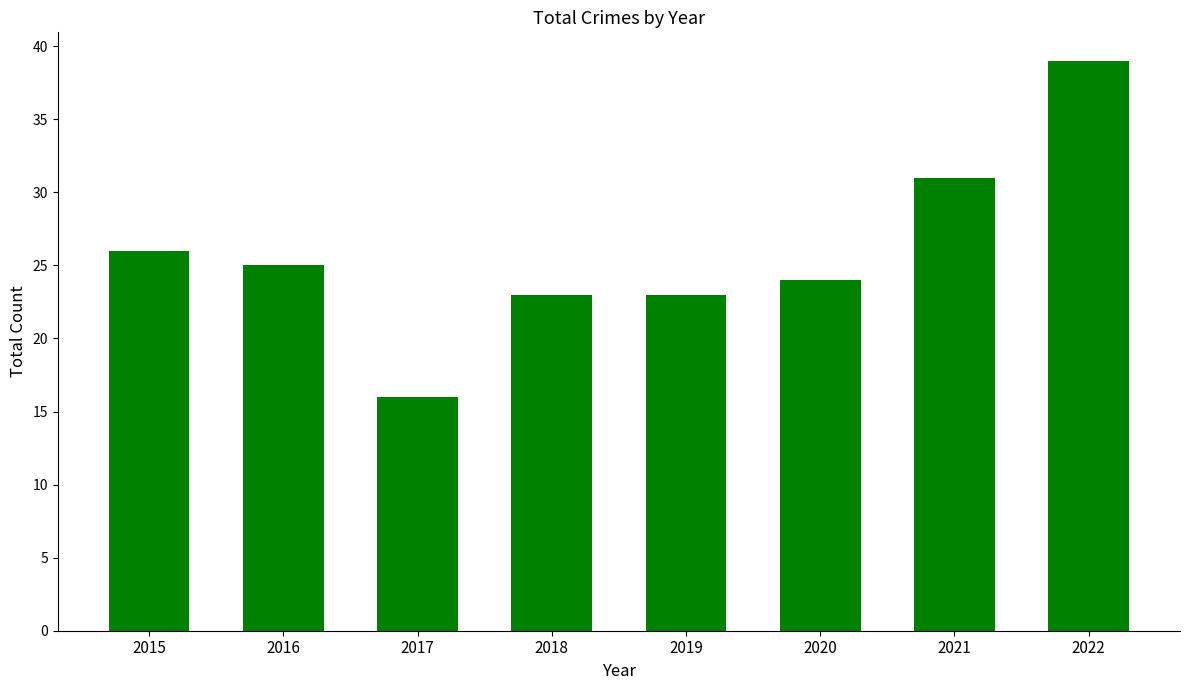

Are the bars horizontal?

No